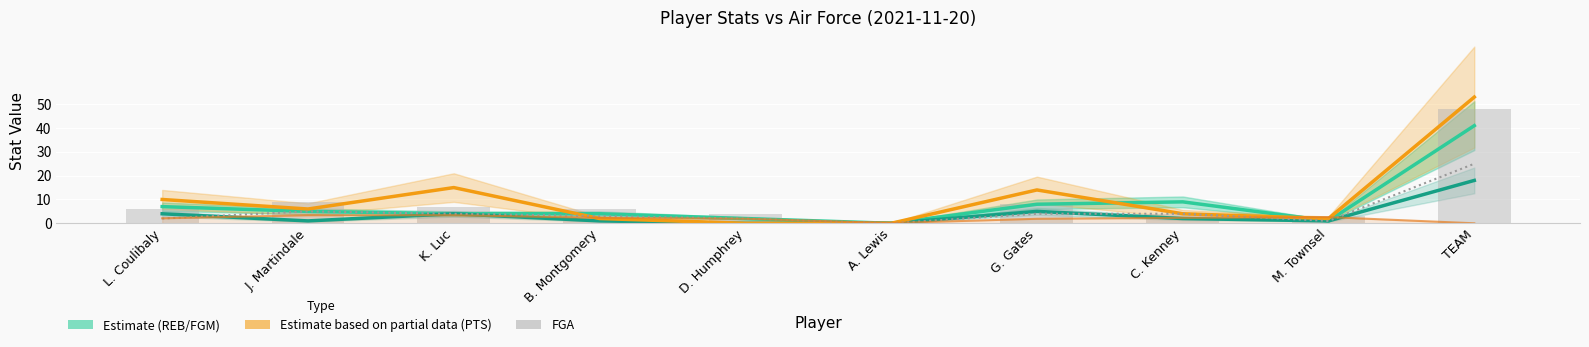

Reading left to right, list all the values displayed in this chart.

REB (Estimate): L. Coulibaly=7.0	J. Martindale=5.0	K. Luc=4.0	B. Montgomery=4.0	D. Humphrey=2.0	A. Lewis=0.0	G. Gates=8.0	C. Kenney=9.0	M. Townsel=1.0	TEAM=41.0
FGM (Estimate): L. Coulibaly=4.0	J. Martindale=1.0	K. Luc=4.0	B. Montgomery=1.0	D. Humphrey=0.0	A. Lewis=0.0	G. Gates=5.0	C. Kenney=2.0	M. Townsel=1.0	TEAM=18.0
PTS (Partial Estimate): L. Coulibaly=10.0	J. Martindale=6.0	K. Luc=15.0	B. Montgomery=2.0	D. Humphrey=0.0	A. Lewis=0.0	G. Gates=14.0	C. Kenney=4.0	M. Townsel=2.0	TEAM=53.0
DREB: L. Coulibaly=2.0	J. Martindale=5.0	K. Luc=4.0	B. Montgomery=3.0	D. Humphrey=2.0	A. Lewis=0.0	G. Gates=4.0	C. Kenney=4.0	M. Townsel=1.0	TEAM=25.0
MIN/10: L. Coulibaly=2.1	J. Martindale=3.4	K. Luc=3.4	B. Montgomery=2.3	D. Humphrey=1.9	A. Lewis=0.1	G. Gates=1.9	C. Kenney=2.3	M. Townsel=2.6	TEAM=0.0
FGA: L. Coulibaly=6.0	J. Martindale=9.0	K. Luc=7.0	B. Montgomery=6.0	D. Humphrey=4.0	A. Lewis=1.0	G. Gates=8.0	C. Kenney=4.0	M. Townsel=3.0	TEAM=48.0